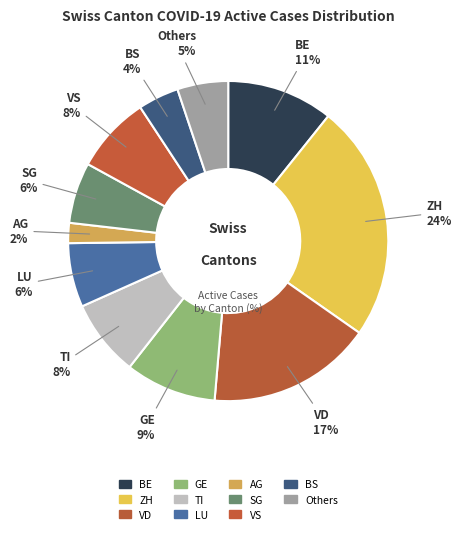

Count the number of slices in the pie.

11